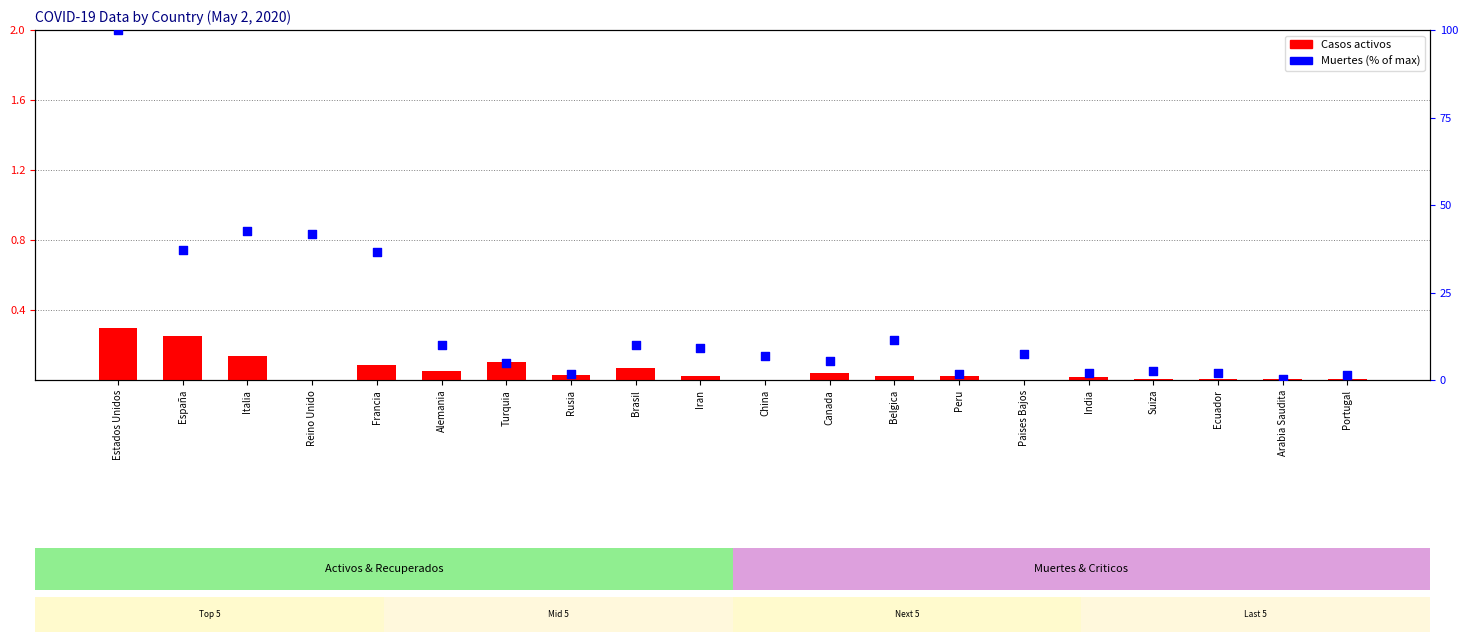

At which category is the sum across all series the highest?

Estados Unidos